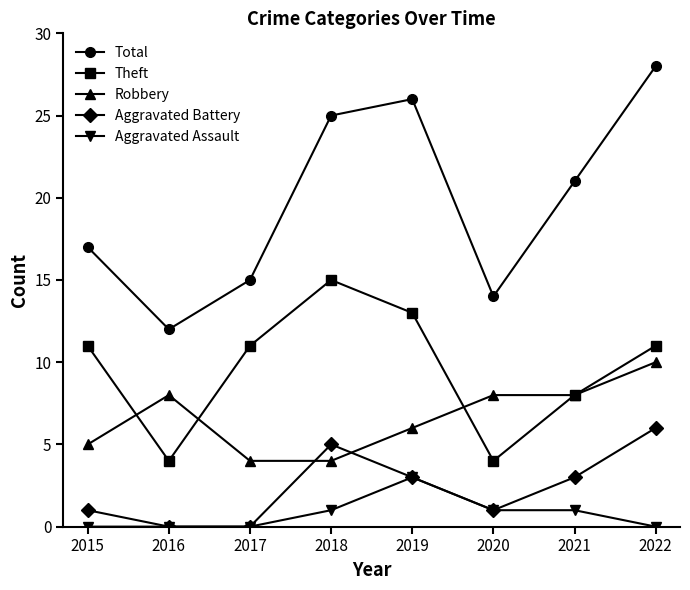

List the series in order of their peak value, highest first.

Total, Theft, Robbery, Aggravated Battery, Aggravated Assault